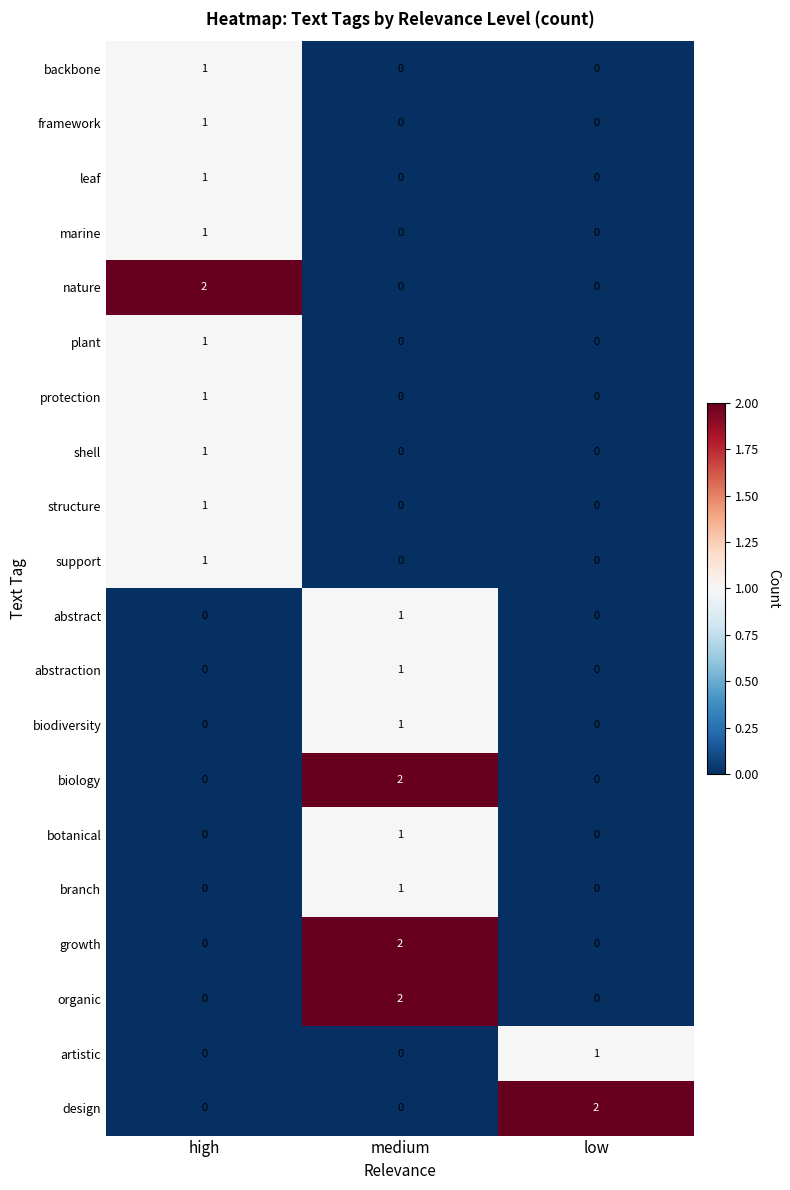

At how many categories does at least one series exceed 0?

3